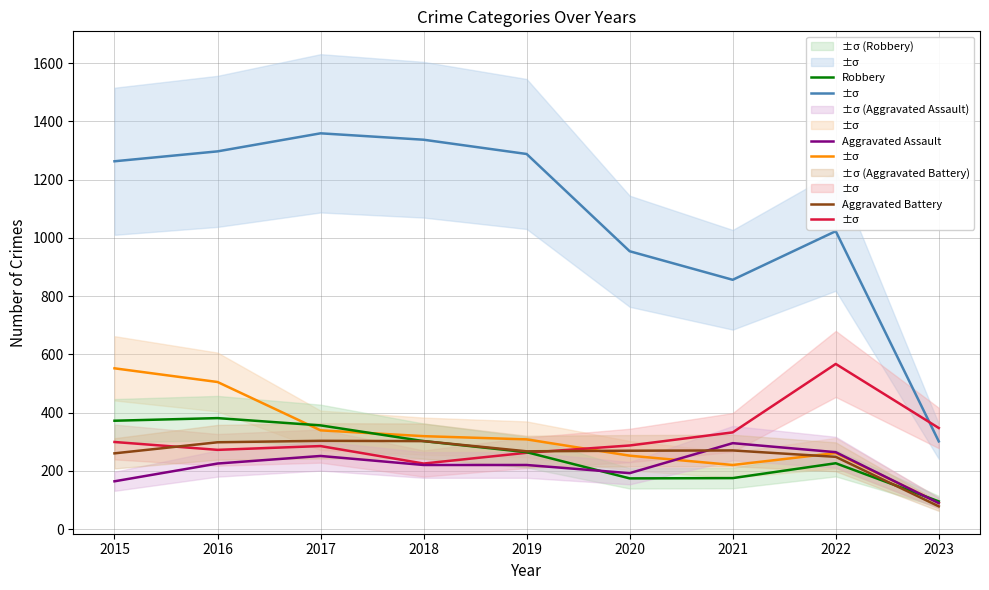

List the labels in order of Aggravated Battery value, smallest first.

2023, 2022, 2015, 2019, 2020, 2021, 2016, 2018, 2017